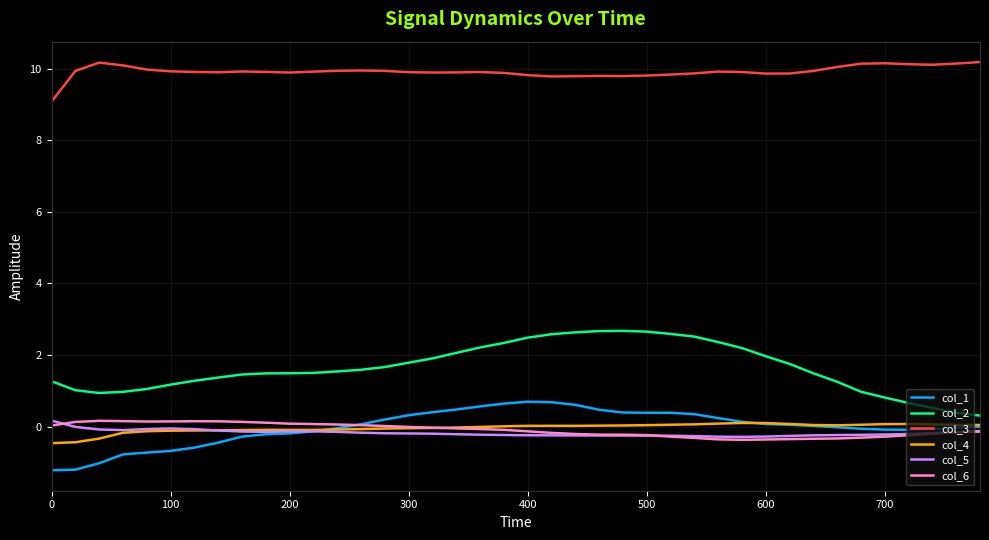

Which series has the largest total across all categories?

col_3